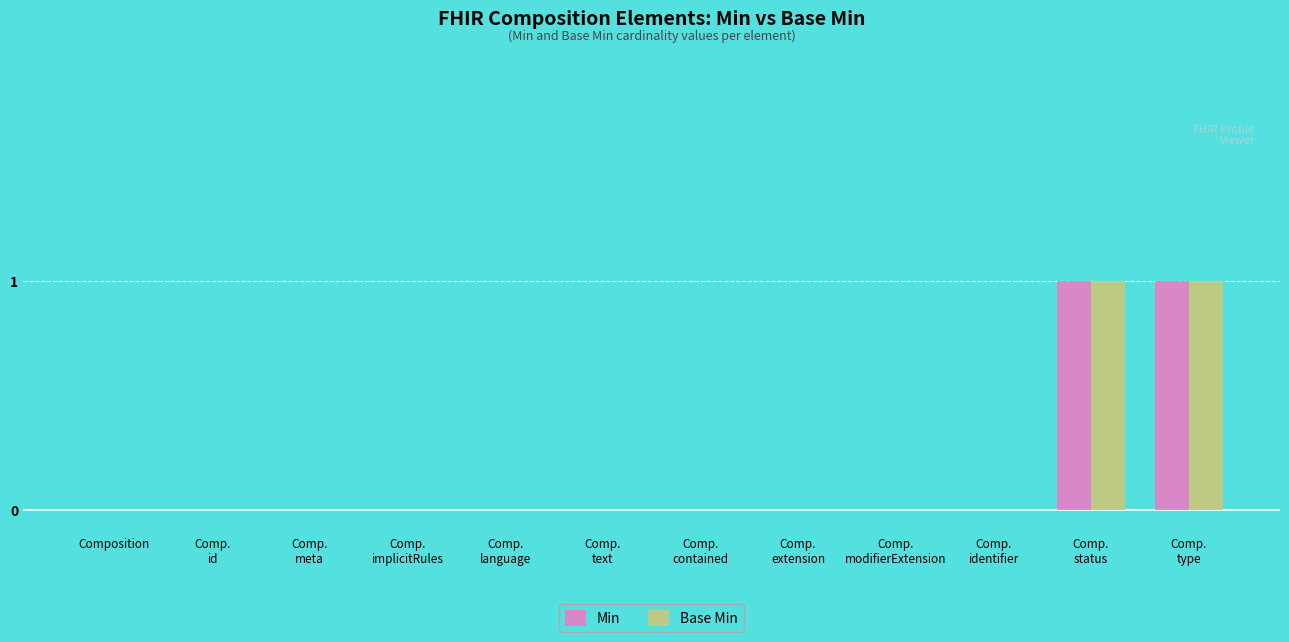

What value does the Min series have at Comp.
status?

1